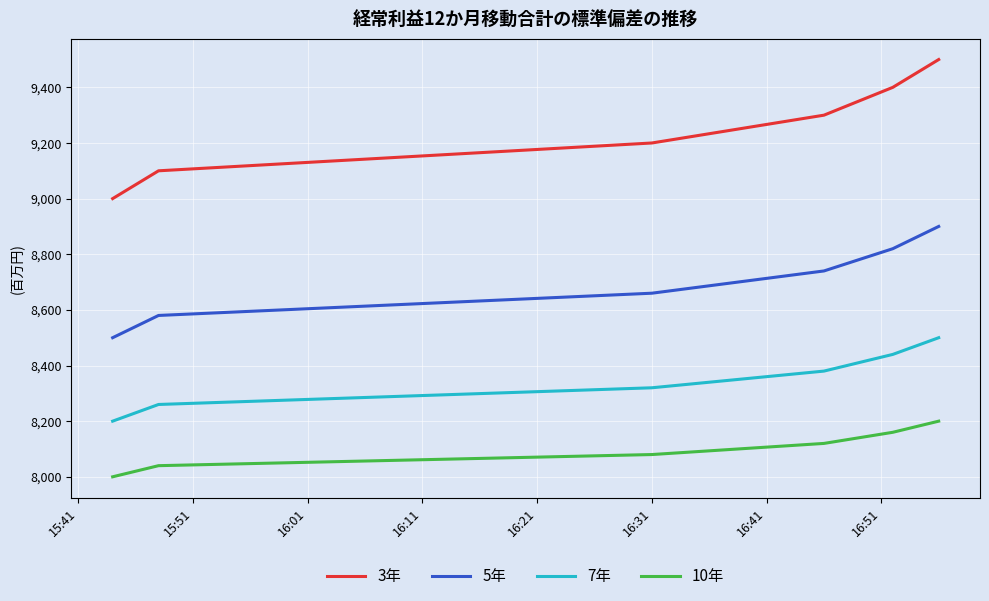

What is the minimum value for 5年?

8500